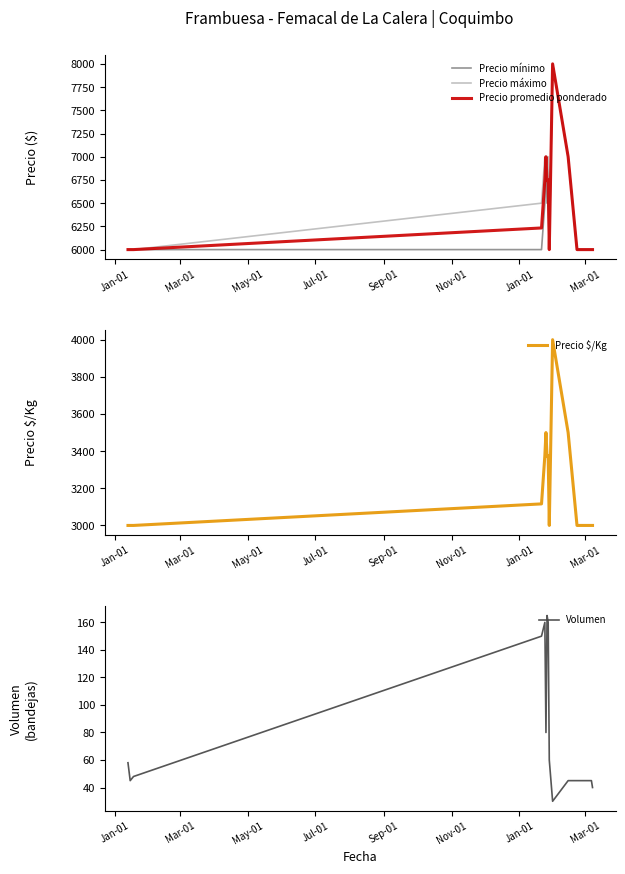

How many lines are shown in the chart?

5